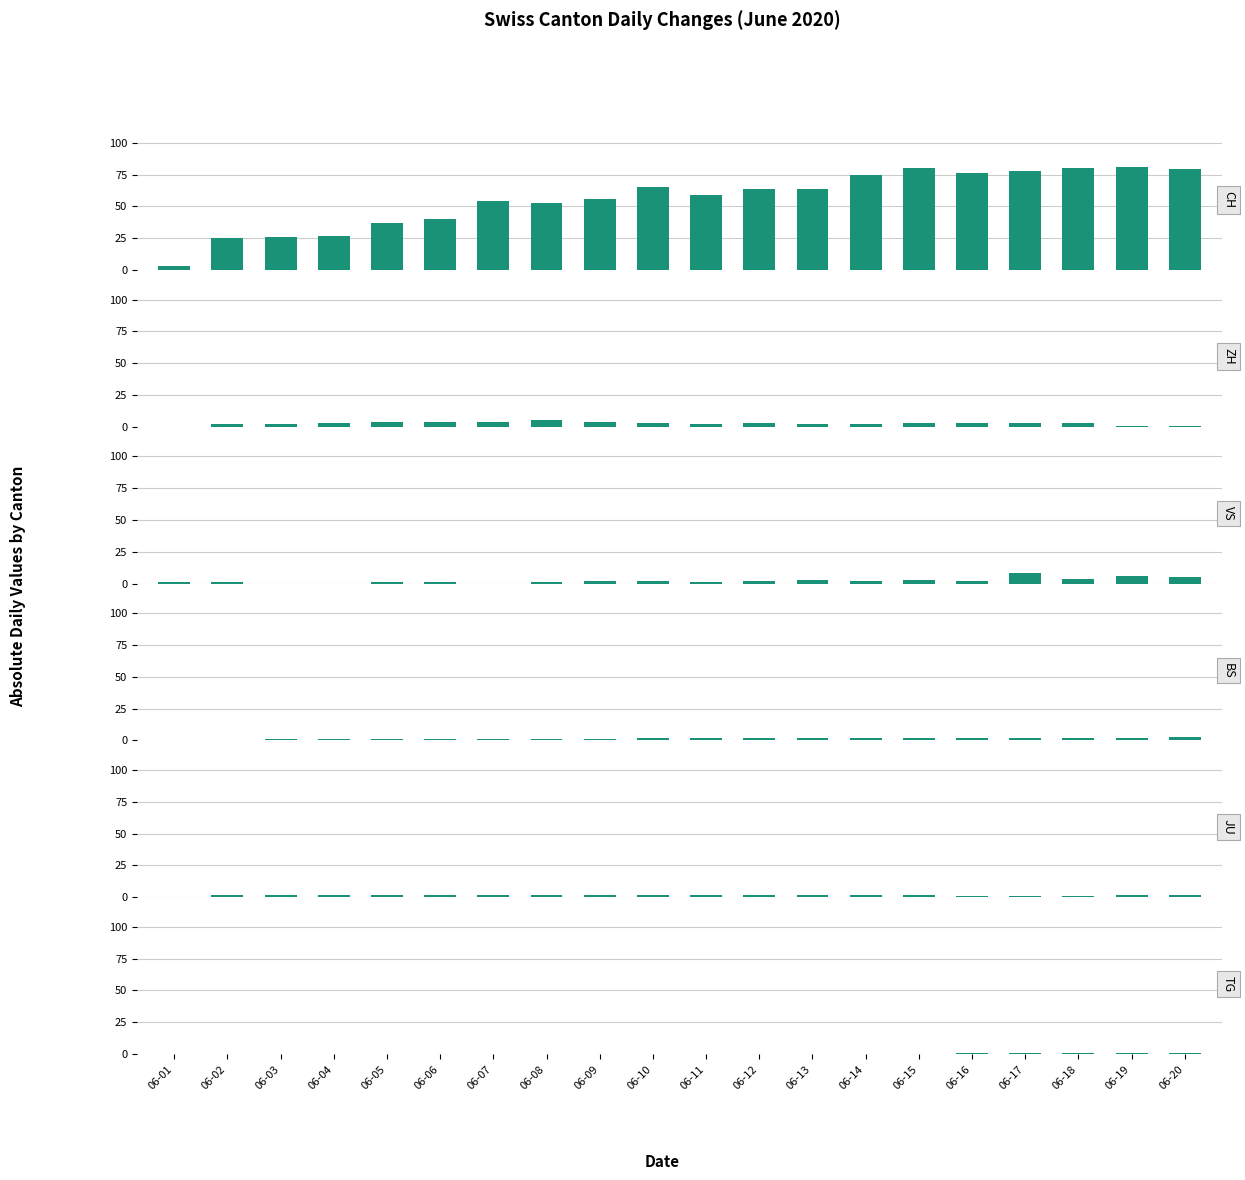

Count the number of categories in the chart.

20